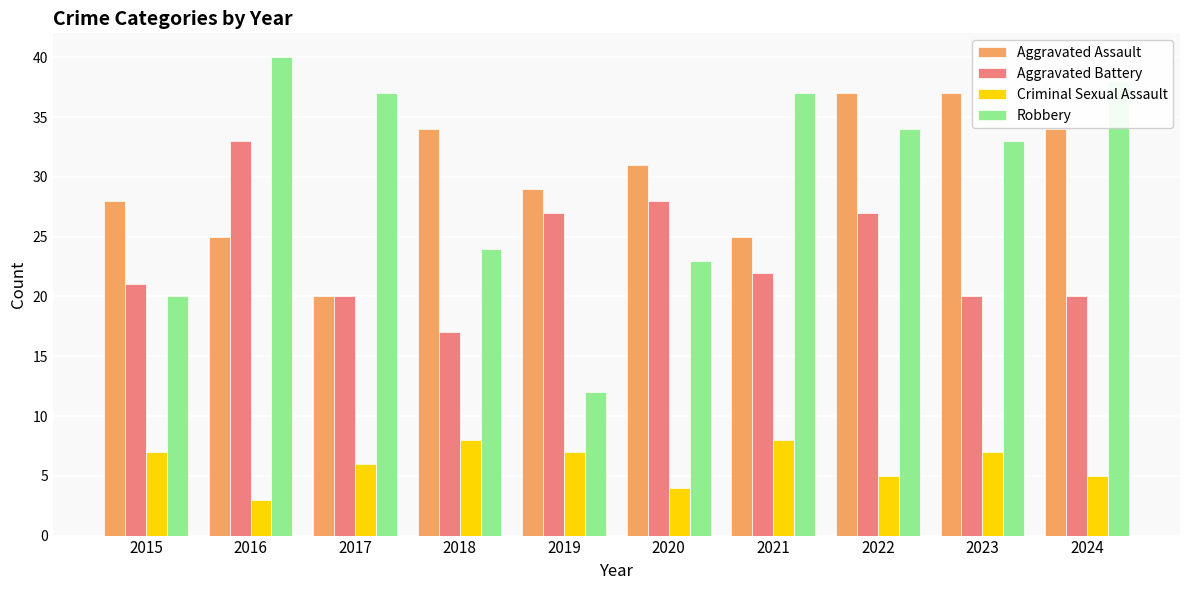

What is the greatest value displayed?

40